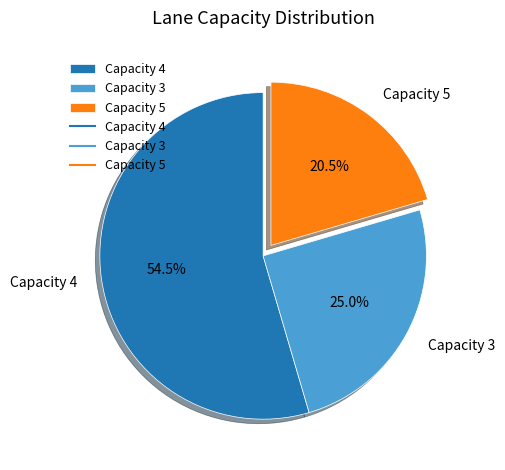

Which category has the smallest portion of the pie?

Capacity 5